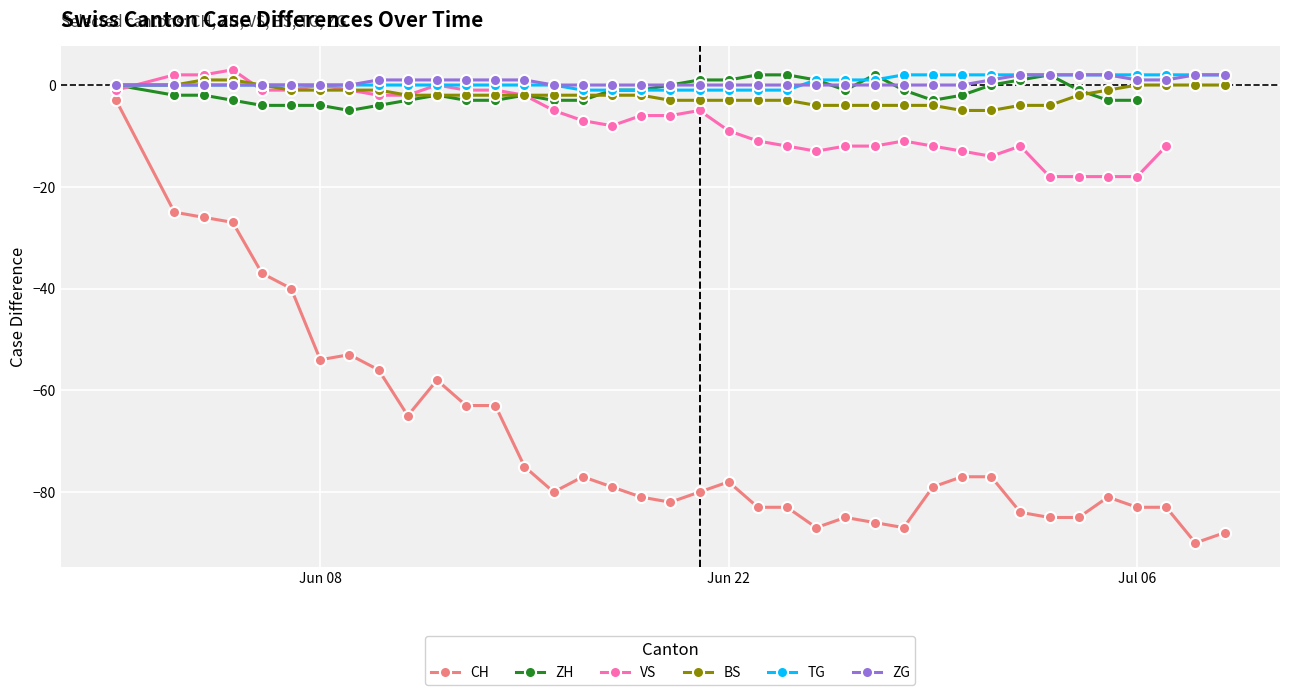

True or false: CH and TG cross at least once.

False